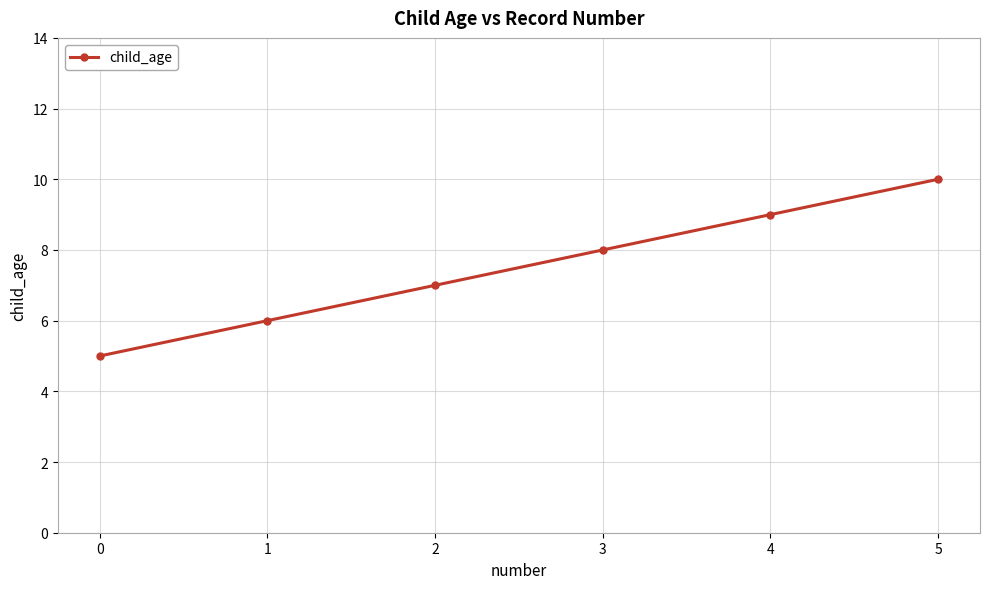

Rank the categories by value from lowest to highest.

0, 1, 2, 3, 4, 5